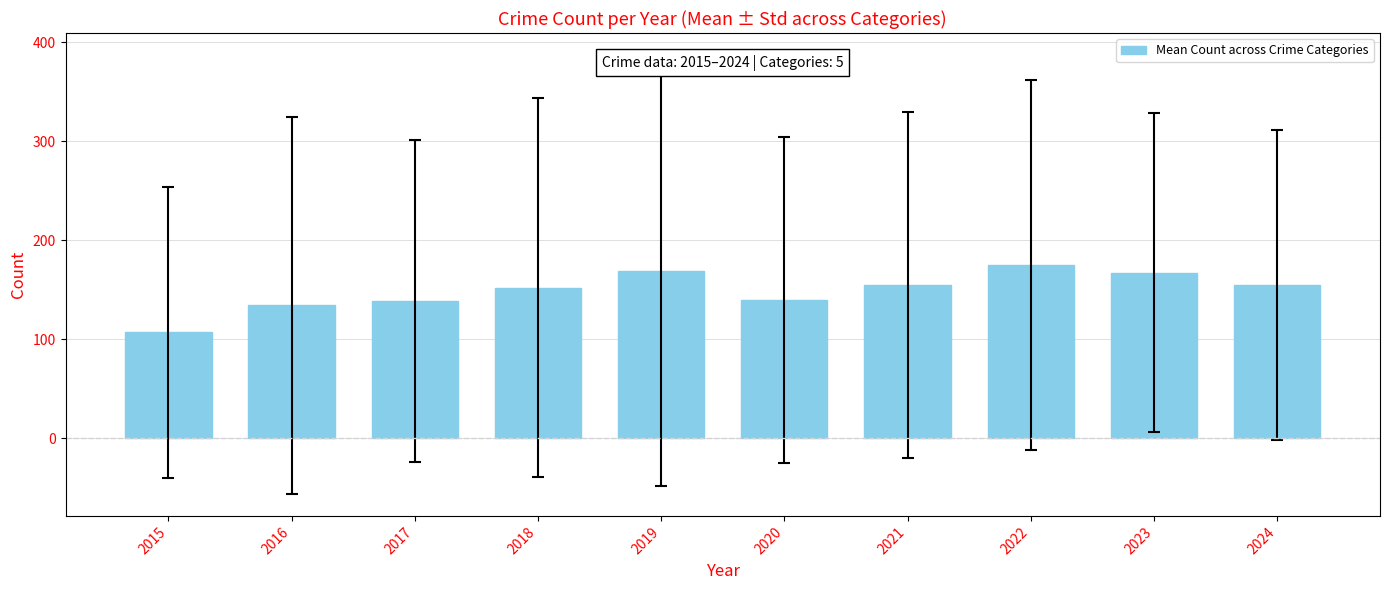

Is it true that the value at 2018 is 69.2?

False